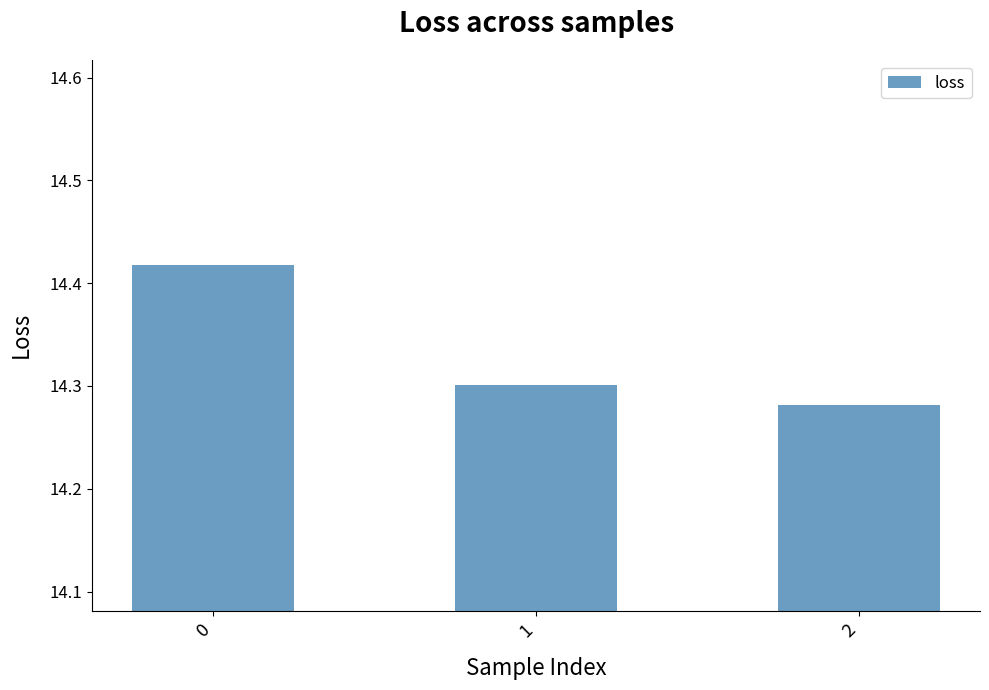

Rank the categories by value from highest to lowest.

0, 1, 2